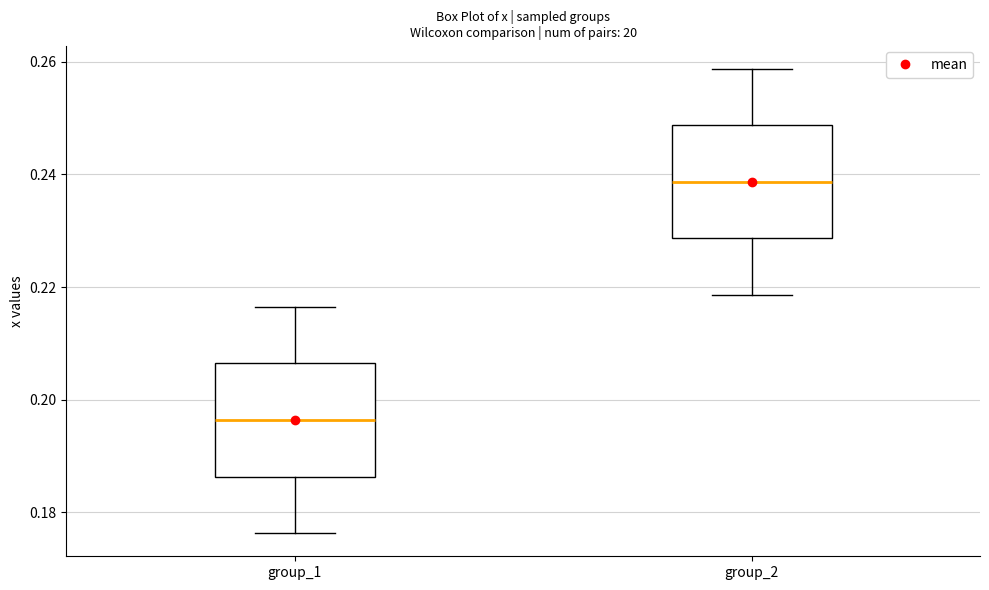

Reading left to right, read every box against the y-axis: the position of its median line, the range the box covers, and the ends of its whiskers. The values are not printed on the chart, so give them approximately, as read against the axis.

group_1: median 0.196, box 0.186 to 0.206, whiskers 0.176 to 0.216
group_2: median 0.238, box 0.228 to 0.248, whiskers 0.218 to 0.258